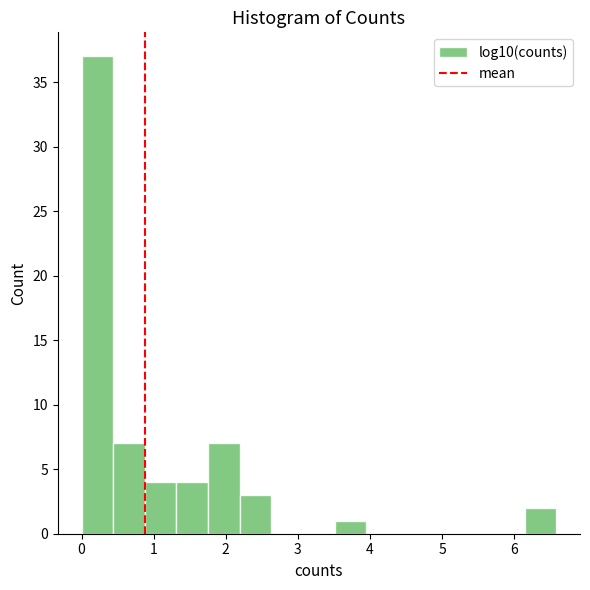

Which range on the x-axis has the tallest bar?

0.0 to 0.4